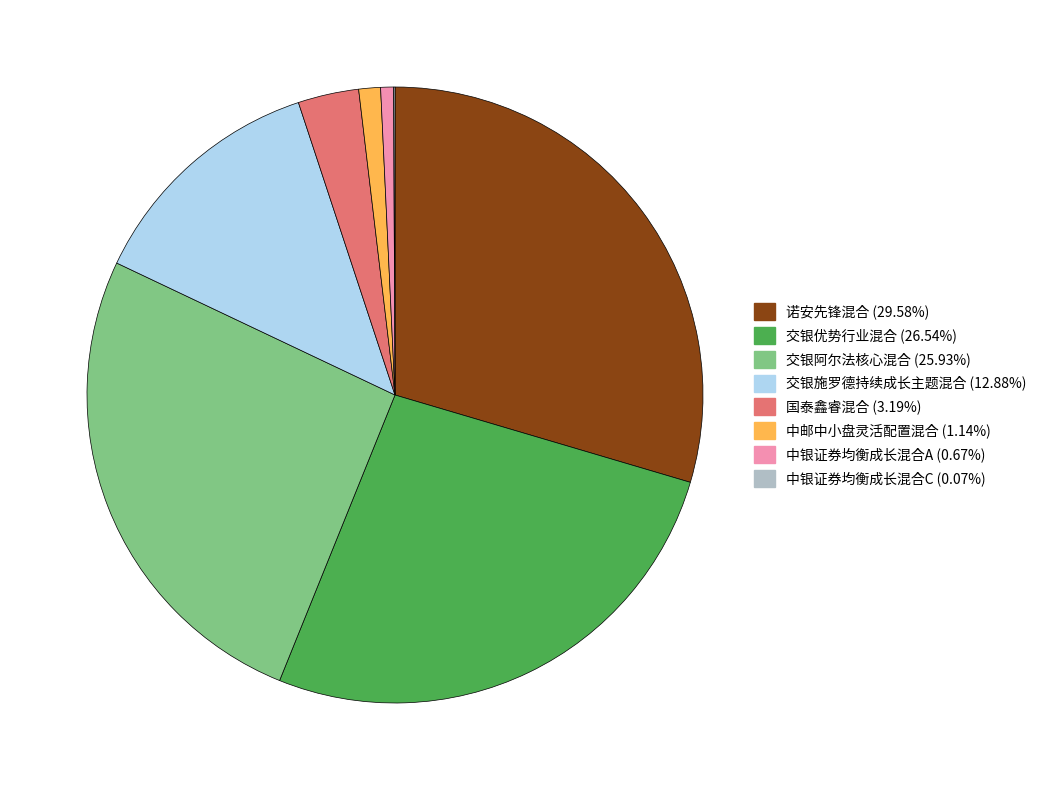

What is the largest slice in the pie chart?

诺安先锋混合